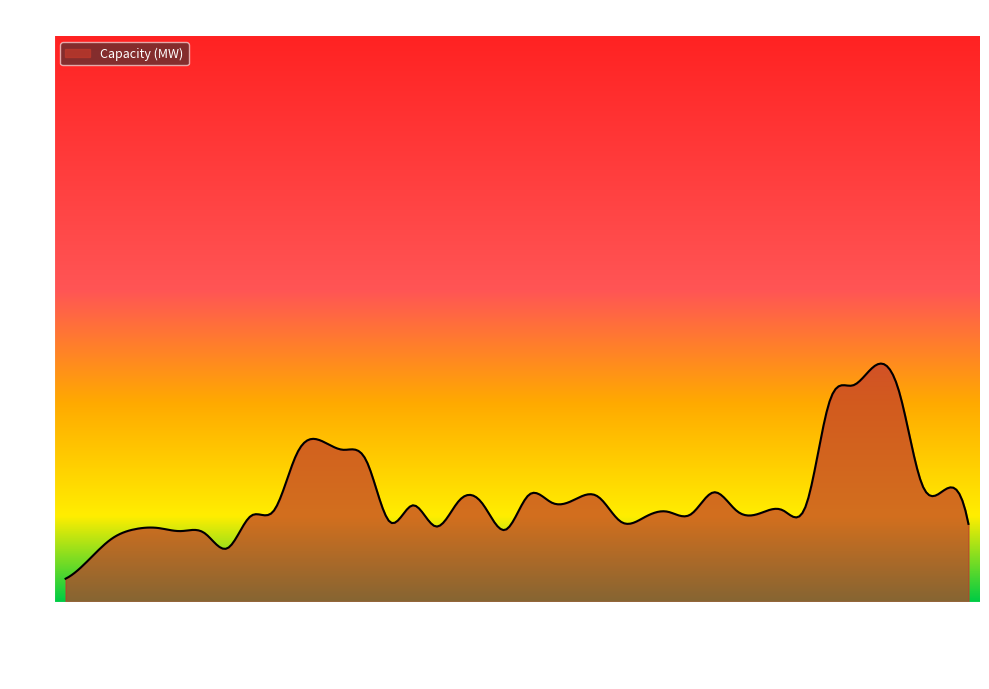

What is the smallest value displayed?

1.2